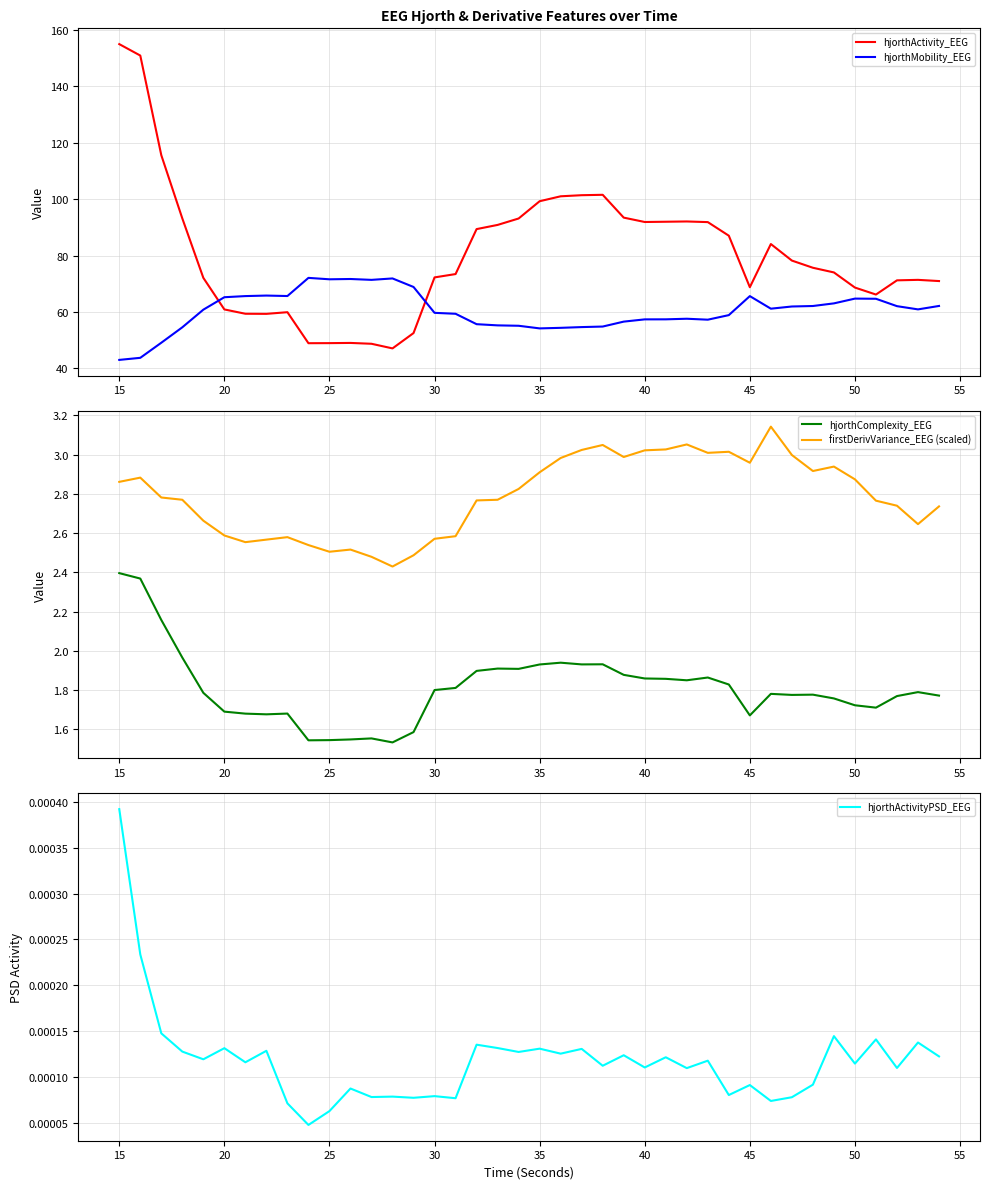

Which series has the largest total across all categories?

hjorthActivity_EEG